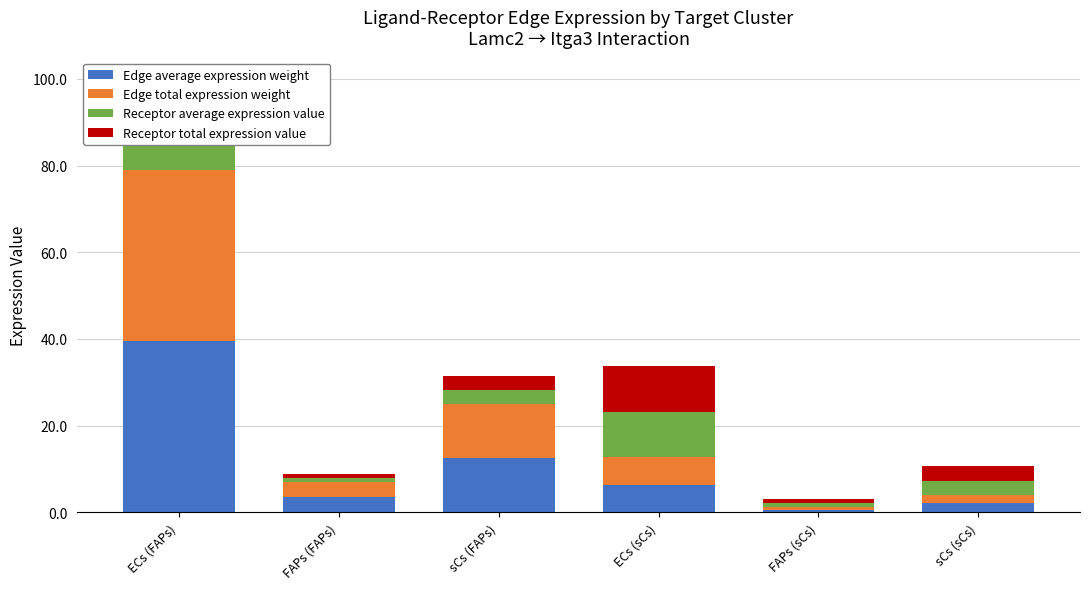

Which series changed the most between sCs (FAPs) and ECs (sCs)?

Receptor average expression value